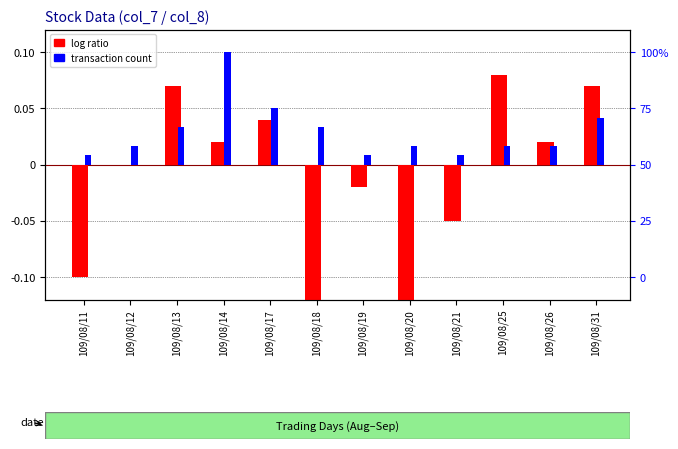

Reading left to right, what are all the values shown in this chart?

log ratio: 109/08/11=-0.1	109/08/12=0.0	109/08/13=0.1	109/08/14=0.0	109/08/17=0.0	109/08/18=-0.1	109/08/19=-0.0	109/08/20=-0.2	109/08/21=-0.1	109/08/25=0.1	109/08/26=0.0	109/08/31=0.1
transaction count: 109/08/11=0.0	109/08/12=0.0	109/08/13=0.0	109/08/14=0.1	109/08/17=0.1	109/08/18=0.0	109/08/19=0.0	109/08/20=0.0	109/08/21=0.0	109/08/25=0.0	109/08/26=0.0	109/08/31=0.0